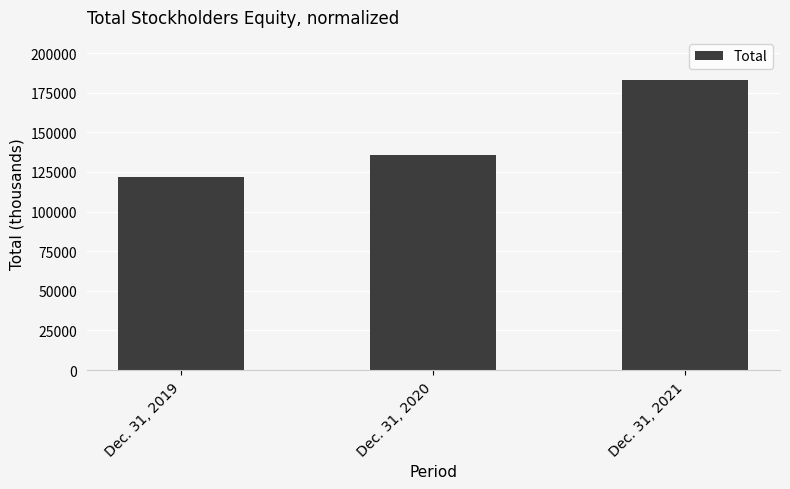

Rank the categories by value from highest to lowest.

Dec. 31, 2021, Dec. 31, 2020, Dec. 31, 2019